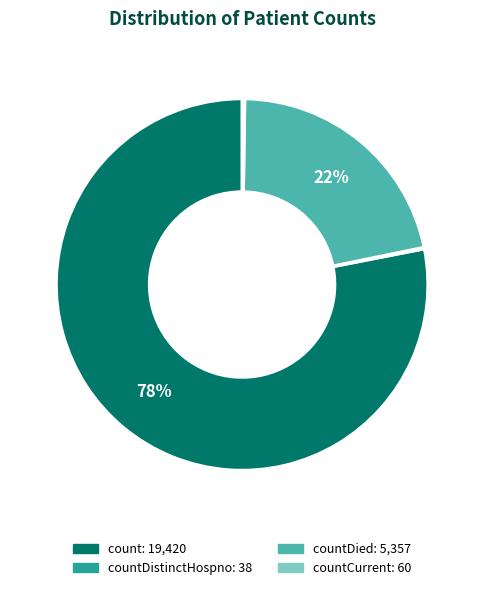

To the nearest percent, what is the average slice percentage?

25%